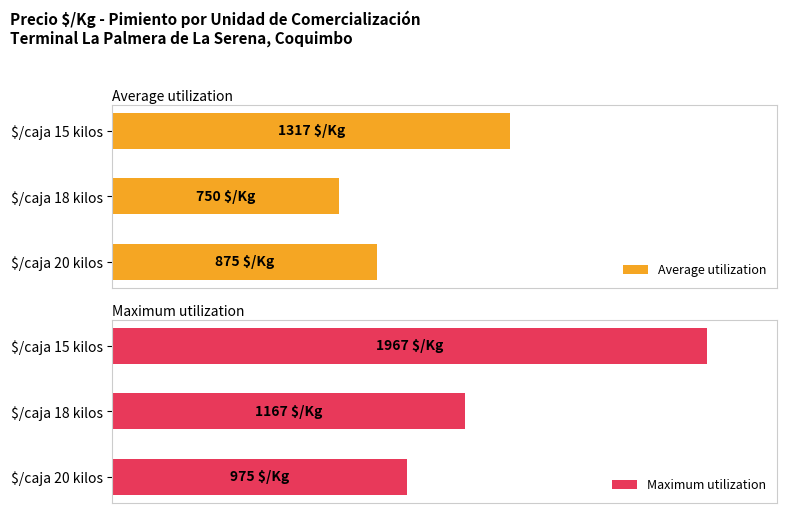

What are all the series names shown in the legend?

Average utilization, Maximum utilization